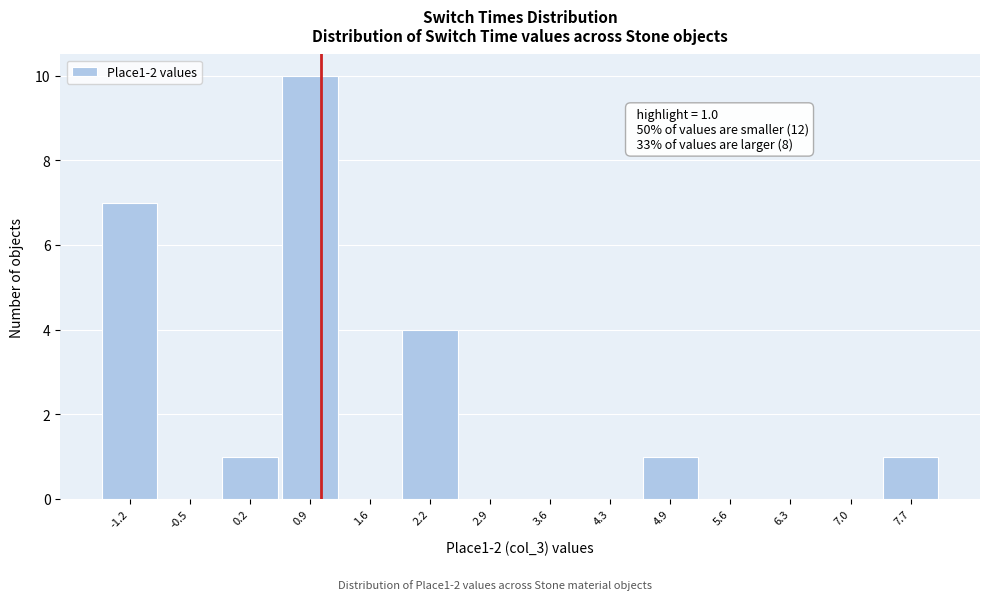

Over which range of the x-axis is the bar tallest?

0.5 to 1.2